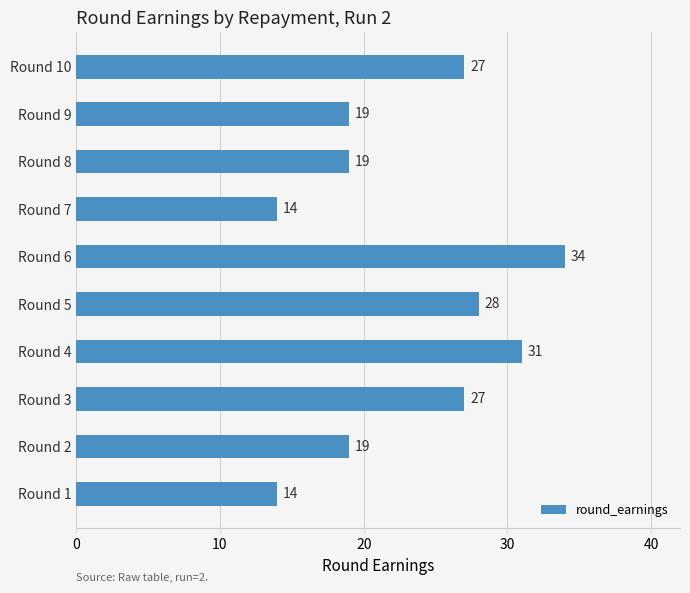

Does the chart contain stacked bars?

No